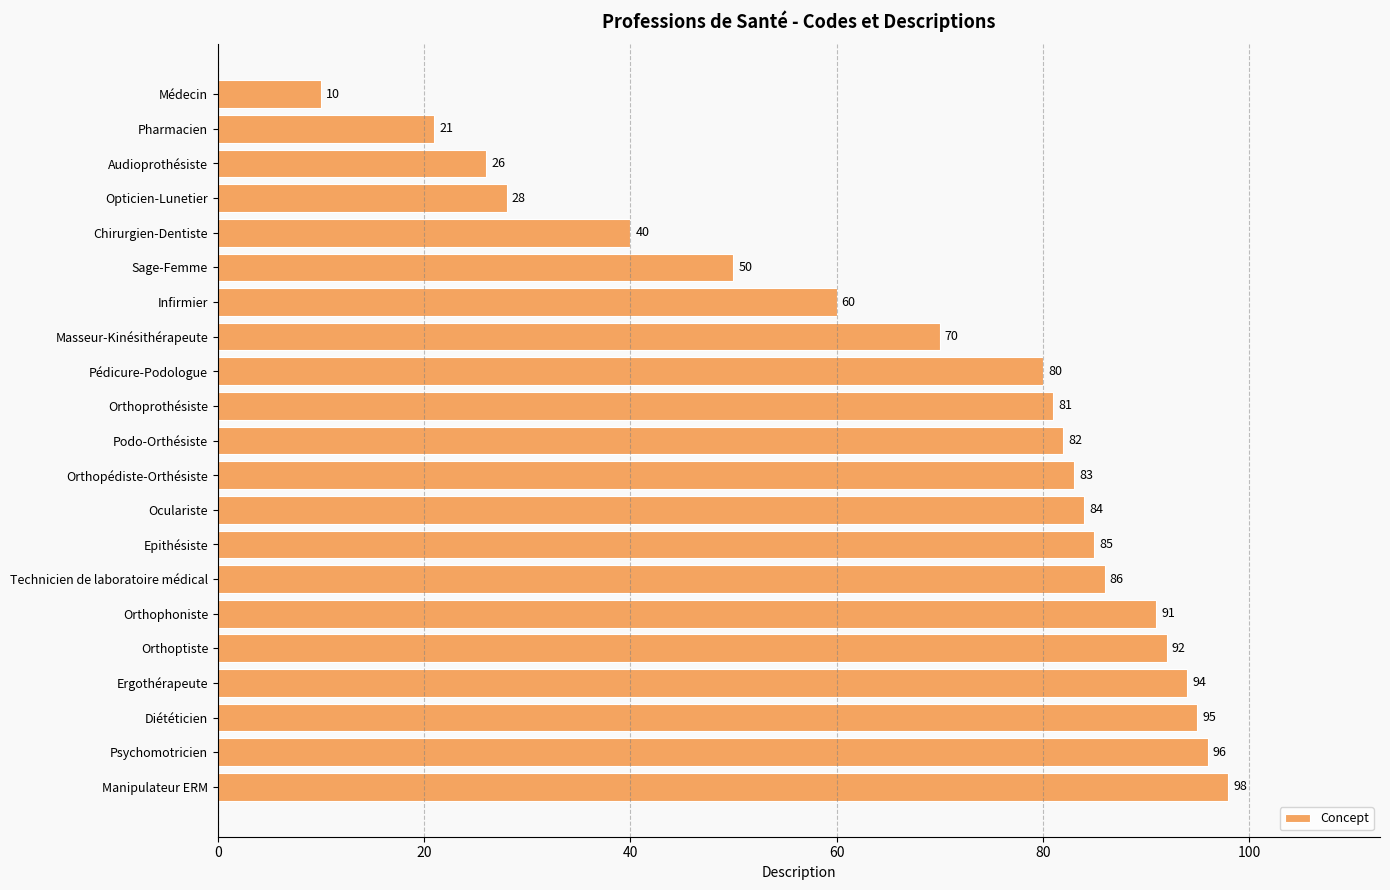

Reading top to bottom, list all the values displayed in this chart.

Médecin=10	Pharmacien=21	Audioprothésiste=26	Opticien-Lunetier=28	Chirurgien-Dentiste=40	Sage-Femme=50	Infirmier=60	Masseur-Kinésithérapeute=70	Pédicure-Podologue=80	Orthoprothésiste=81	Podo-Orthésiste=82	Orthopédiste-Orthésiste=83	Oculariste=84	Epithésiste=85	Technicien de laboratoire médical=86	Orthophoniste=91	Orthoptiste=92	Ergothérapeute=94	Diététicien=95	Psychomotricien=96	Manipulateur ERM=98